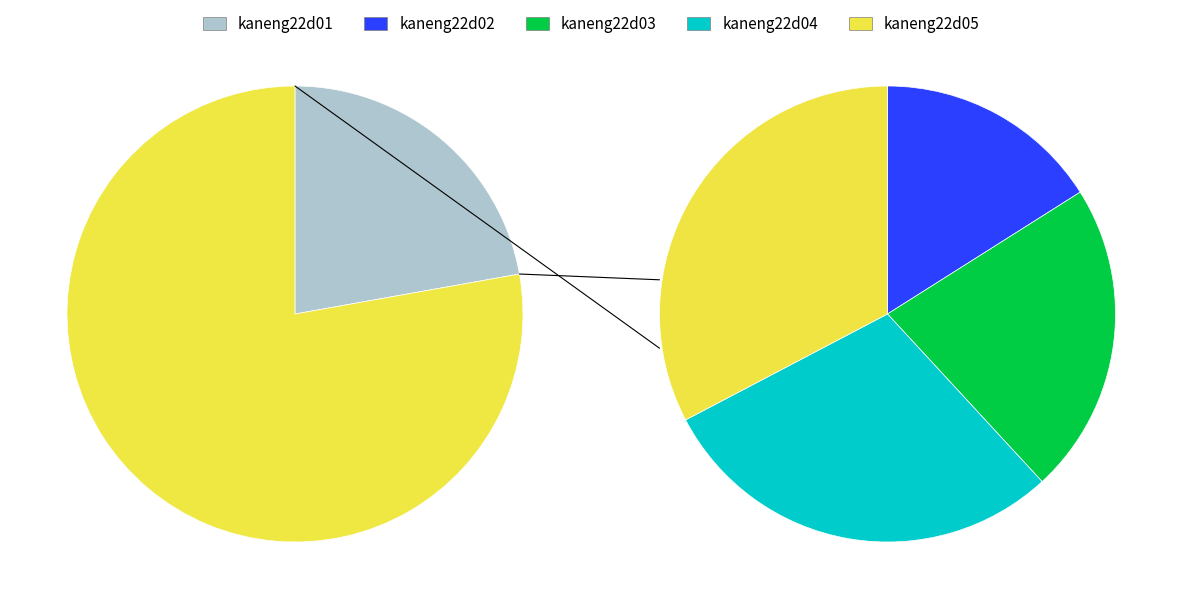

What is the ratio of the value at kaneng22d03 to the value at kaneng22d05?

0.7